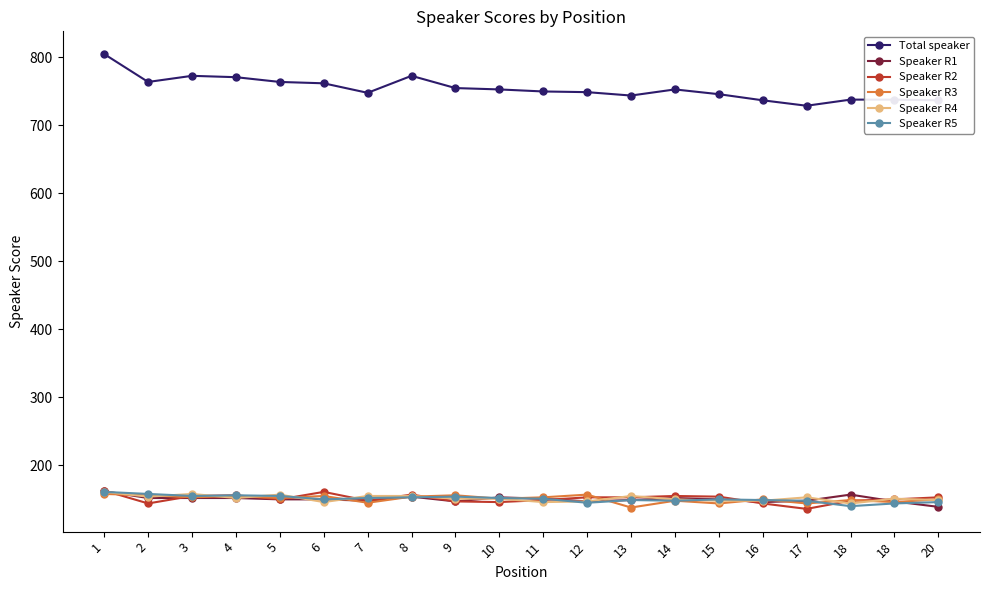

Reading left to right, what are all the values shown in this chart?

Total speaker: 805	764	773	771	764	762	748	773	755	753	750	749	744	753	746	737	729	738	738	737
Speaker R1: 162	152	152	152	150	150	148	154	147	153	151	147	149	152	150	146	148	157	147	139
Speaker R2: 163	144	155	156	150	161	148	157	147	146	149	153	153	155	154	144	136	148	150	153
Speaker R3: 158	156	153	155	152	155	145	154	156	151	153	157	138	148	144	150	144	149	146	150
Speaker R4: 161	154	158	152	157	146	155	155	151	151	146	147	155	150	148	148	153	144	151	149
Speaker R5: 161	158	155	156	155	150	152	153	154	152	151	145	149	148	150	149	148	140	144	146